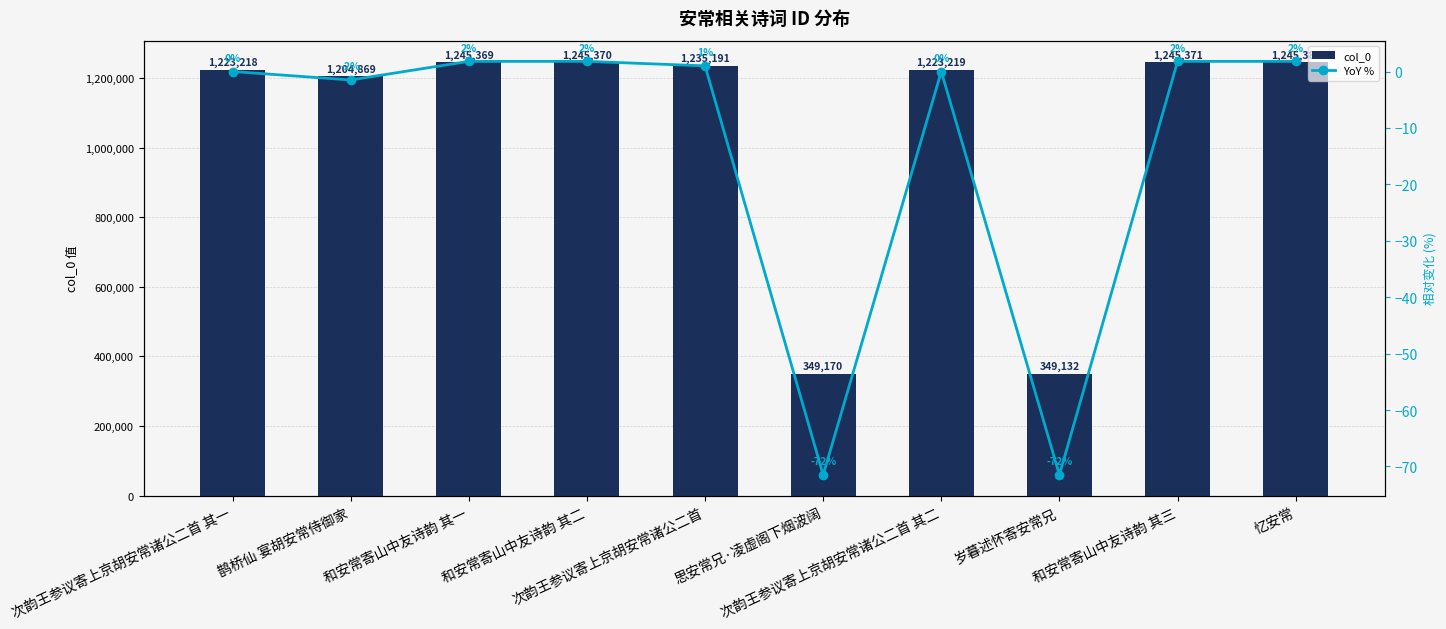

How many distinct data groups are displayed?

2